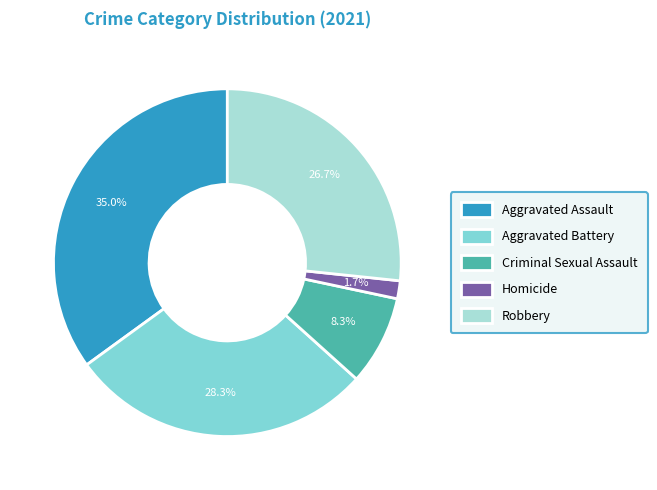

What percentage do Robbery and Aggravated Battery together represent?

55.0%